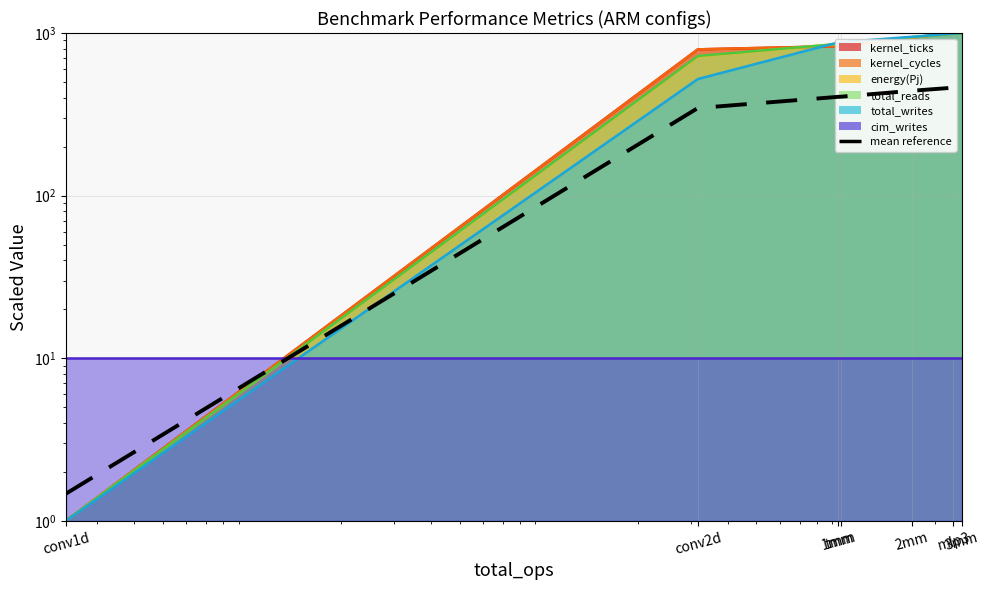

Where is the data nearest to the value 232?

conv2d